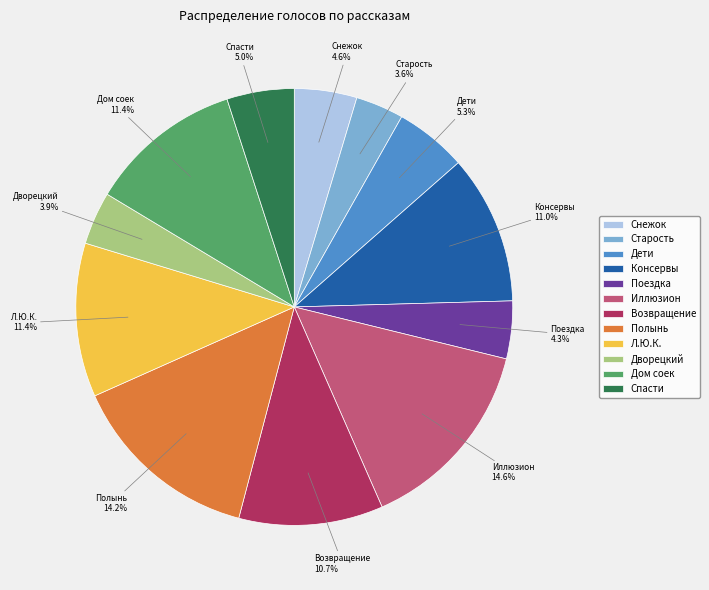

Approximately how many times larger is the value at Л.Ю.К. compared to Иллюзион?

0.8